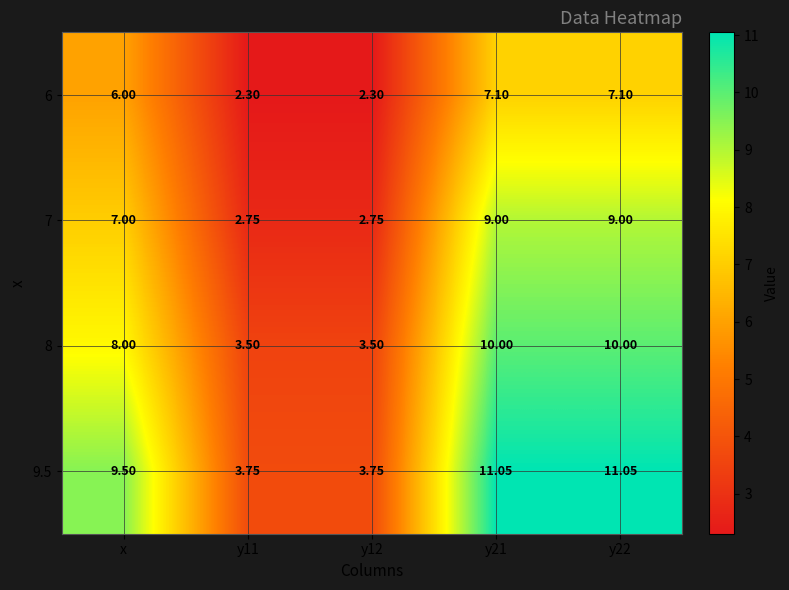

Which series changed the most between y12 and y21?

9.5